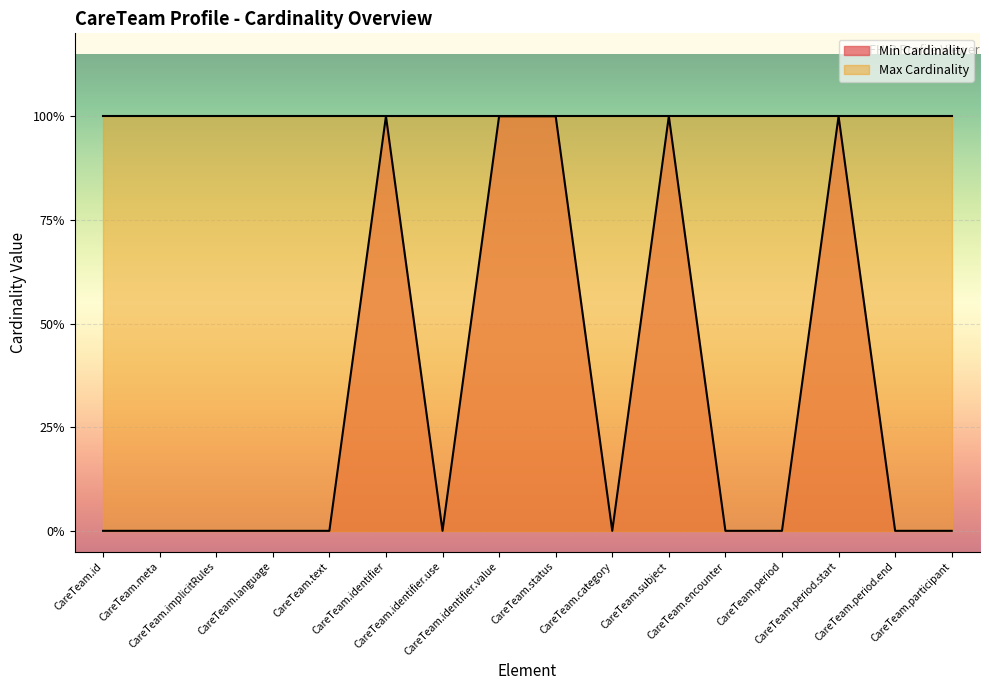

What is the greatest value displayed?

1